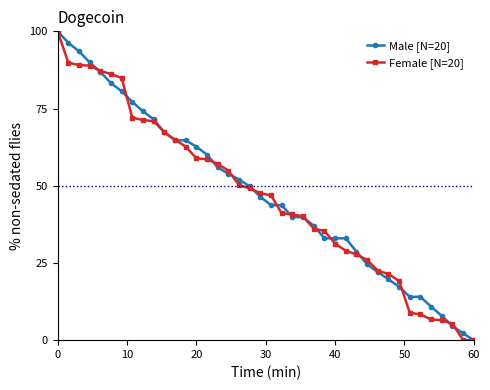

At how many categories does at least one series exceed 79?

7